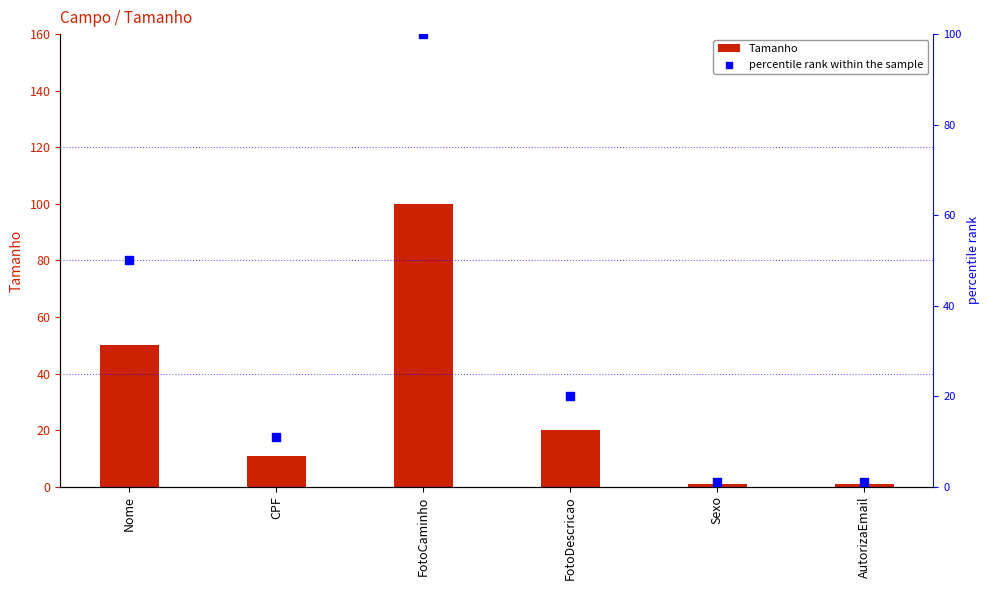

Which series has the largest total across all categories?

Tamanho